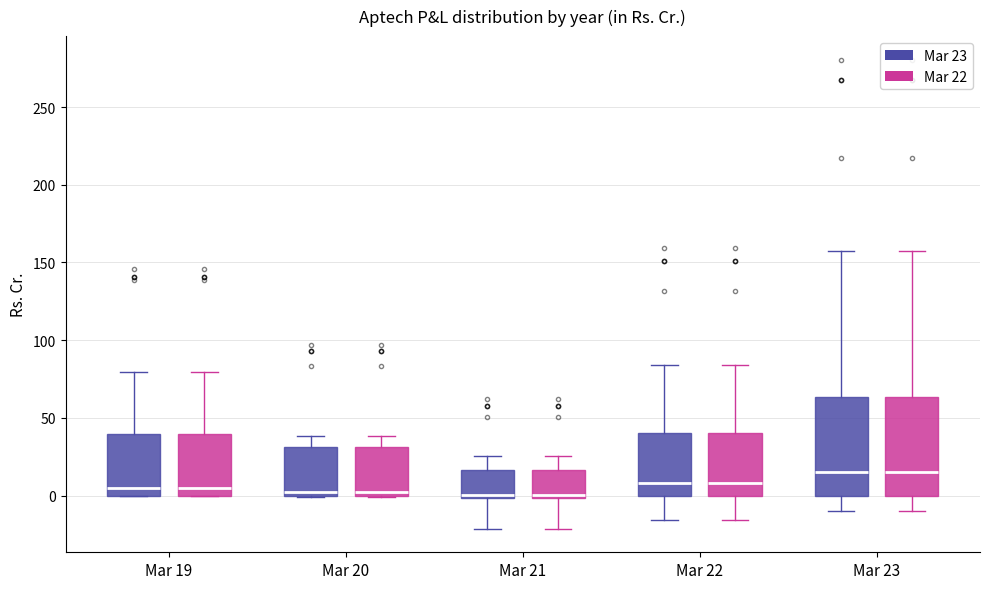

Reading left to right, read every box against the y-axis: the position of its median line, the range the box covers, and the ends of its whiskers. The values are not printed on the chart, so give them approximately, as read against the axis.

Mar 19 (Mar 23): median 5, box 0 to 40, whiskers 0 to 80
Mar 19 (Mar 22): median 5, box 0 to 40, whiskers 0 to 80
Mar 20 (Mar 23): median 5, box 0 to 30, whiskers 0 to 40
Mar 20 (Mar 22): median 5, box 0 to 30, whiskers 0 to 40
Mar 21 (Mar 23): median 0 (just above the box's lower edge), box 0 to 15, whiskers -20 to 25
Mar 21 (Mar 22): median 0 (just above the box's lower edge), box 0 to 15, whiskers -20 to 25
Mar 22 (Mar 23): median 10, box 0 to 40, whiskers -15 to 85
Mar 22 (Mar 22): median 10, box 0 to 40, whiskers -15 to 85
Mar 23 (Mar 23): median 15, box 0 to 65, whiskers -10 to 155
Mar 23 (Mar 22): median 15, box 0 to 65, whiskers -10 to 155